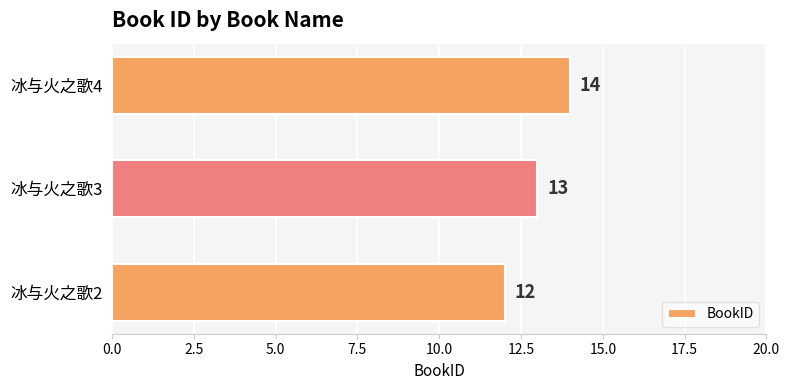

Which category has the highest value across all series?

冰与火之歌4